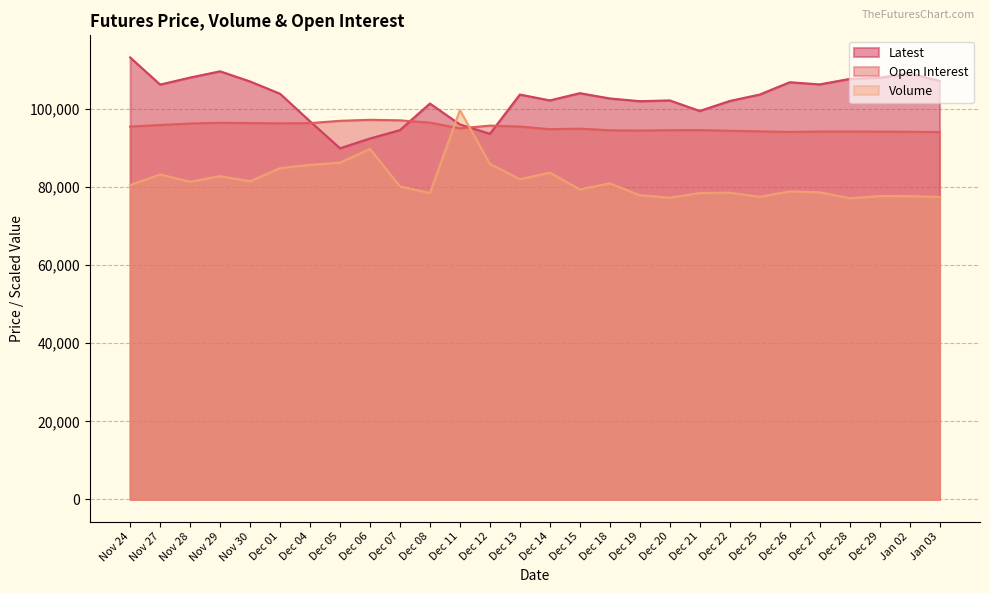

Where does the Open Interest series first go above 94997?

Nov 24